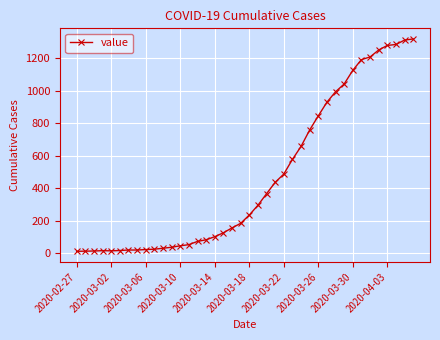

What is the value of the 29th point from the left?

846